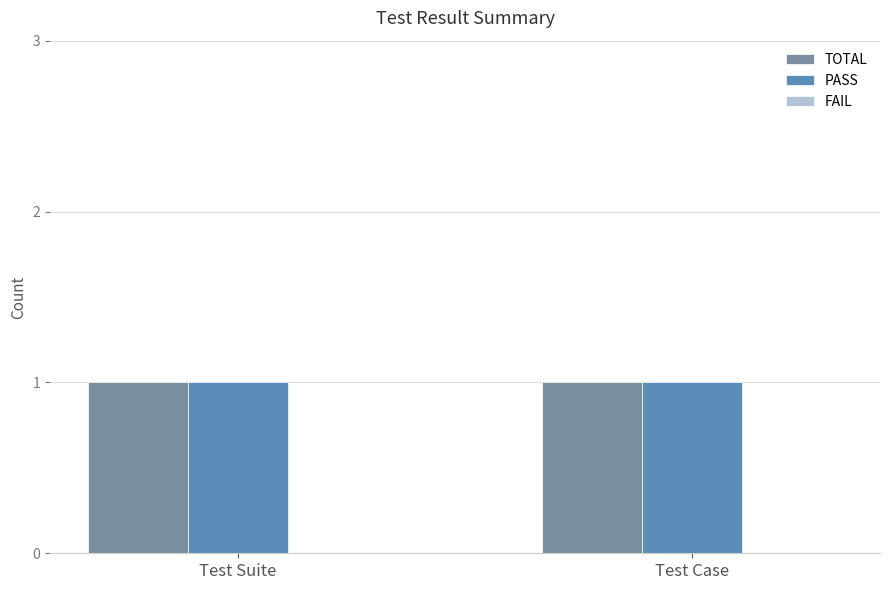

How many categories are shown in the chart?

2